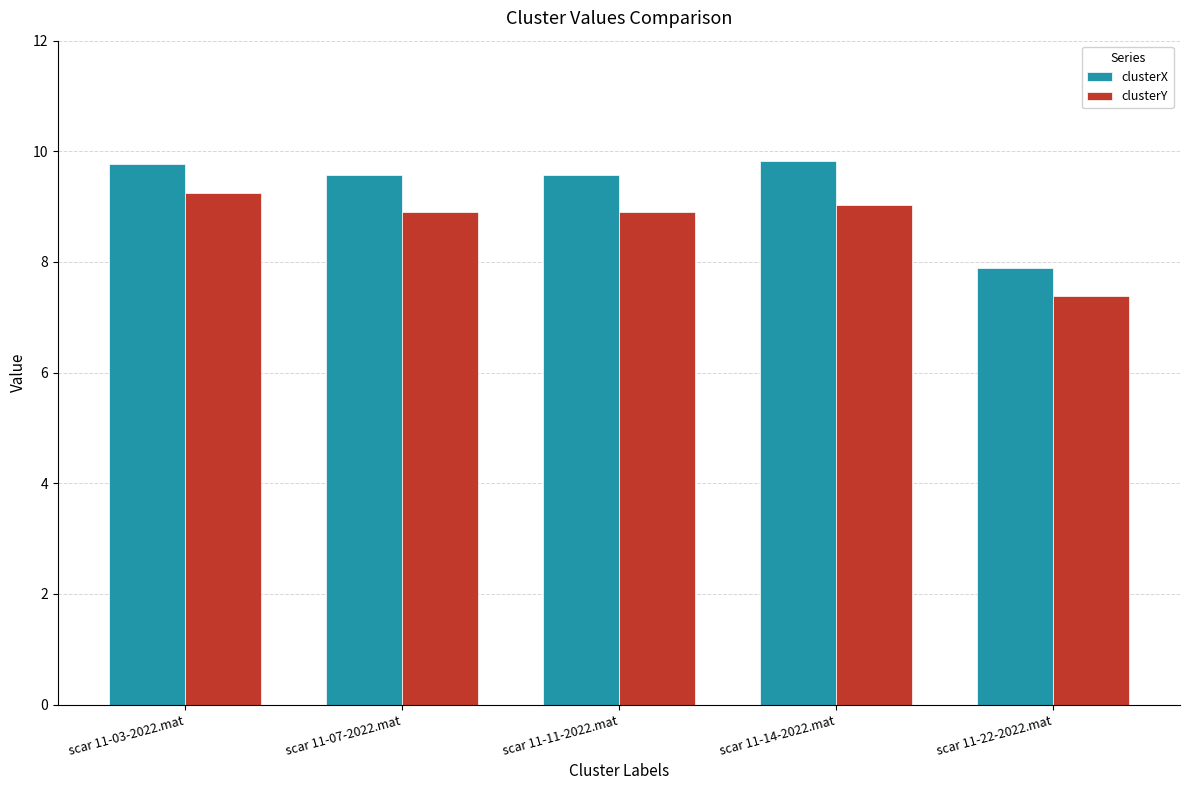

What is the label of the 2nd bar from the left?

scar 11-07-2022.mat